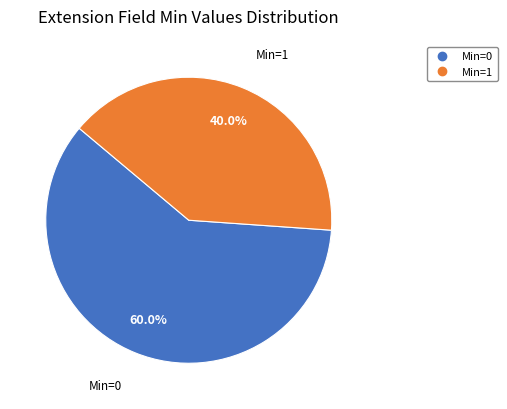

Count the number of slices in the pie.

2